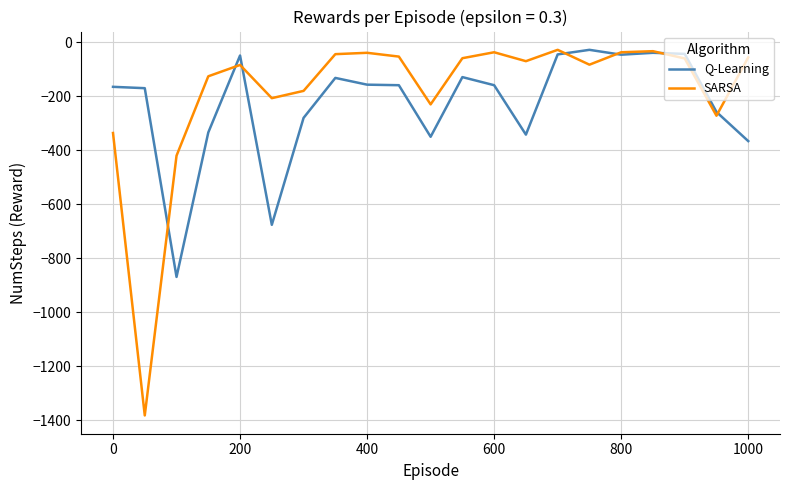

Which series has the largest range (max minus min)?

SARSA